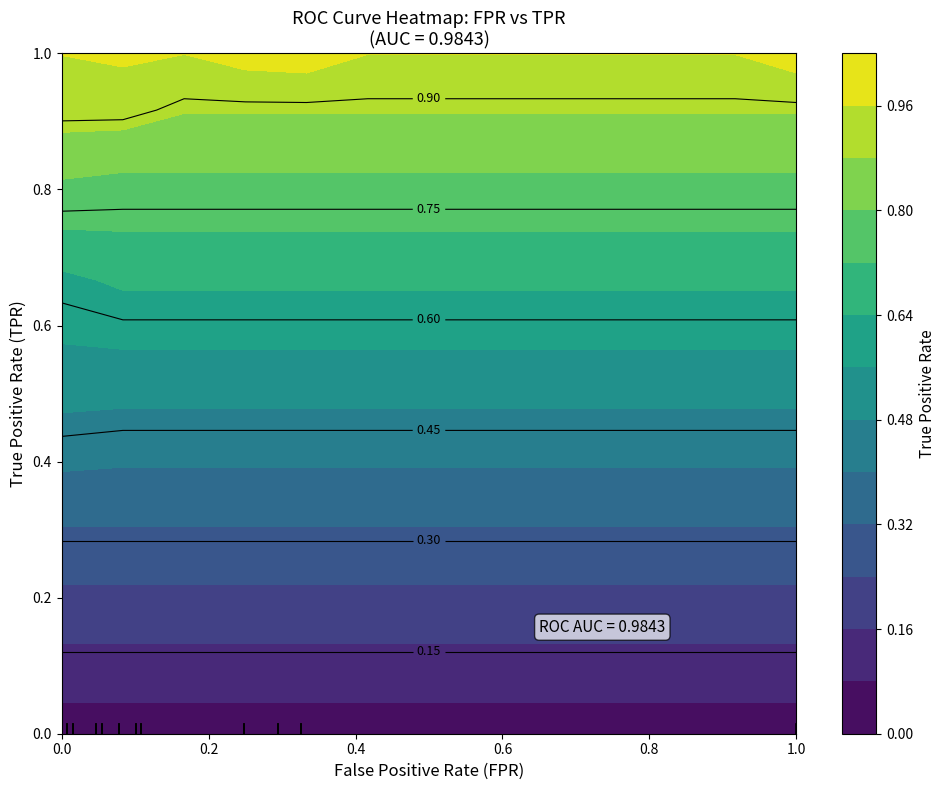

Reading left to right, what are all the values shown in this chart?

fpr: 0.0	0.0	0.0	0.0	0.0	0.0	0.0	0.0	0.0	0.0	0.0	0.0	0.1	0.1	0.1	0.1	0.1	0.1	0.1	0.1	0.2	0.2	0.3	0.3	0.3	0.3	1.0
roc_auc: 1.0	1.0	1.0	1.0	1.0	1.0	1.0	1.0	1.0	1.0	1.0	1.0	1.0	1.0	1.0	1.0	1.0	1.0	1.0	1.0	1.0	1.0	1.0	1.0	1.0	1.0	1.0
tpr: 0.4	0.5	0.5	0.6	0.6	0.8	0.8	0.8	0.8	0.9	0.9	0.9	0.9	0.9	0.9	0.9	0.9	1.0	1.0	1.0	1.0	1.0	1.0	1.0	1.0	1.0	1.0